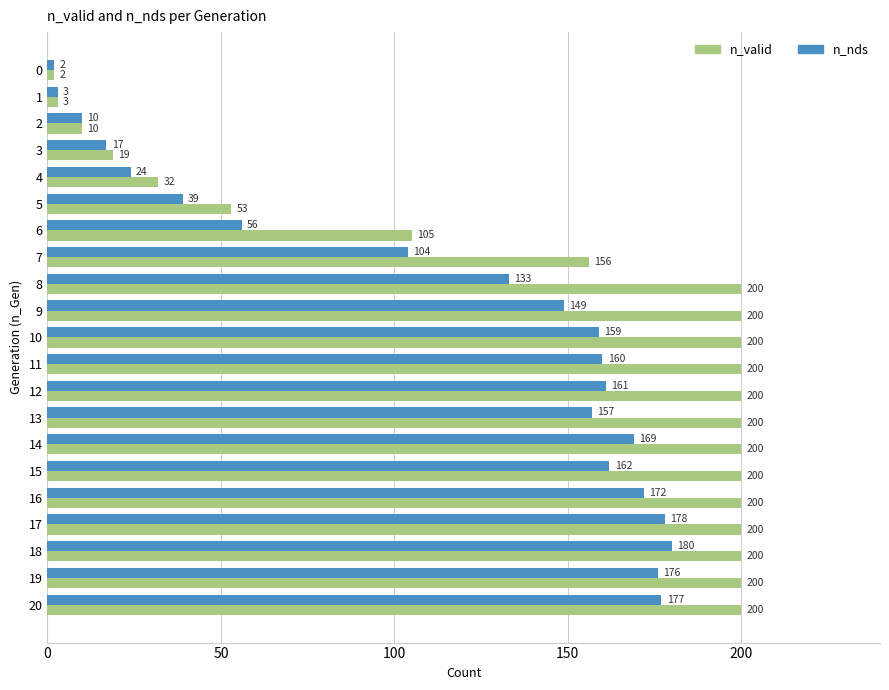

What is the maximum value for n_valid?

200